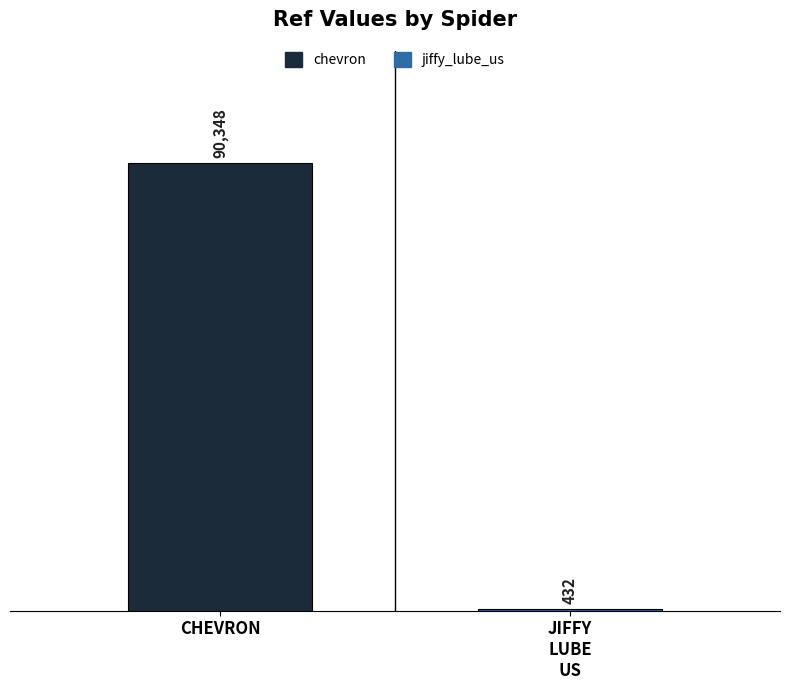

What is the maximum value shown in the chart?

90348